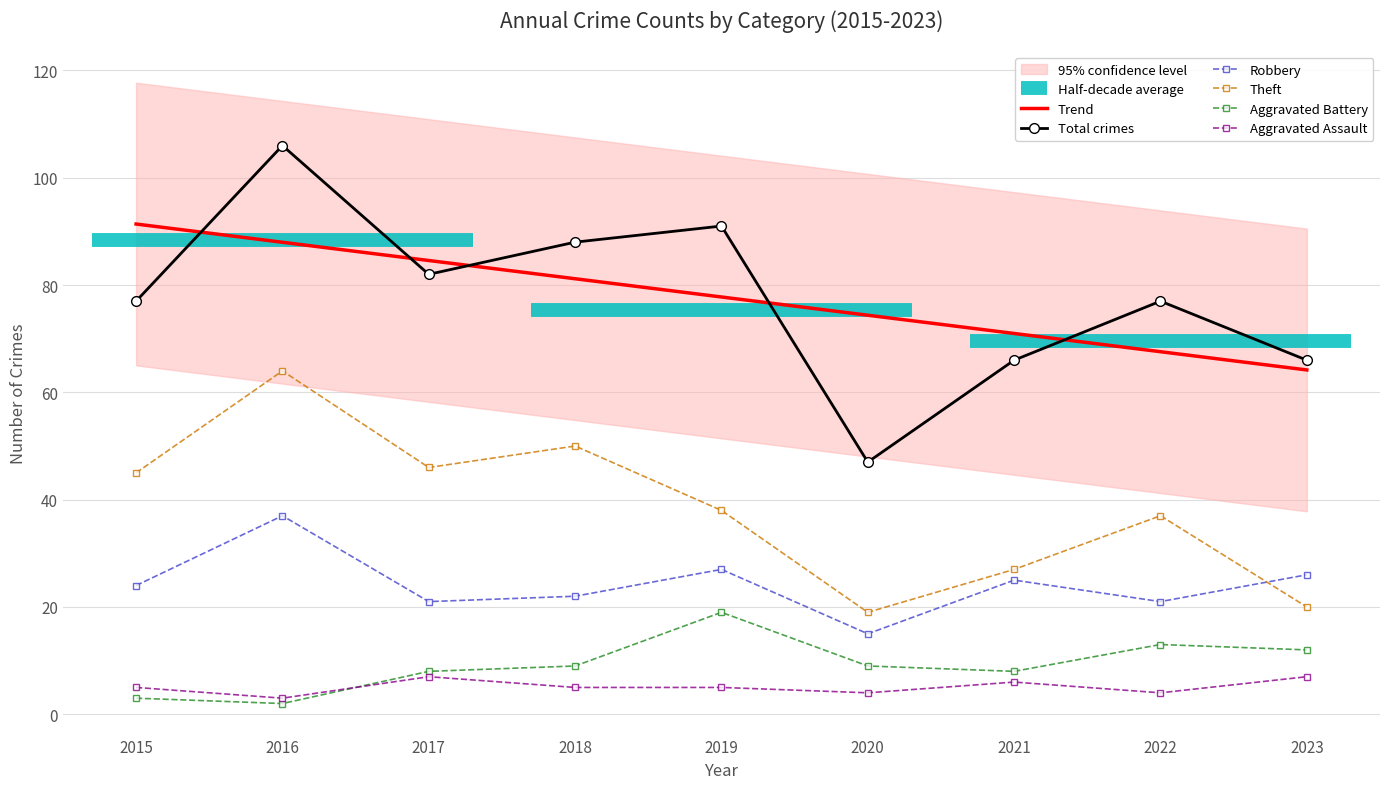

How many lines are shown in the chart?

6